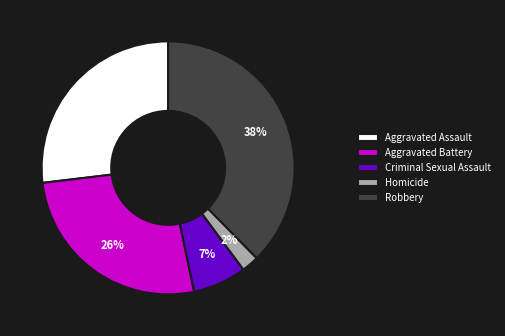

Which slice is the smallest?

Homicide